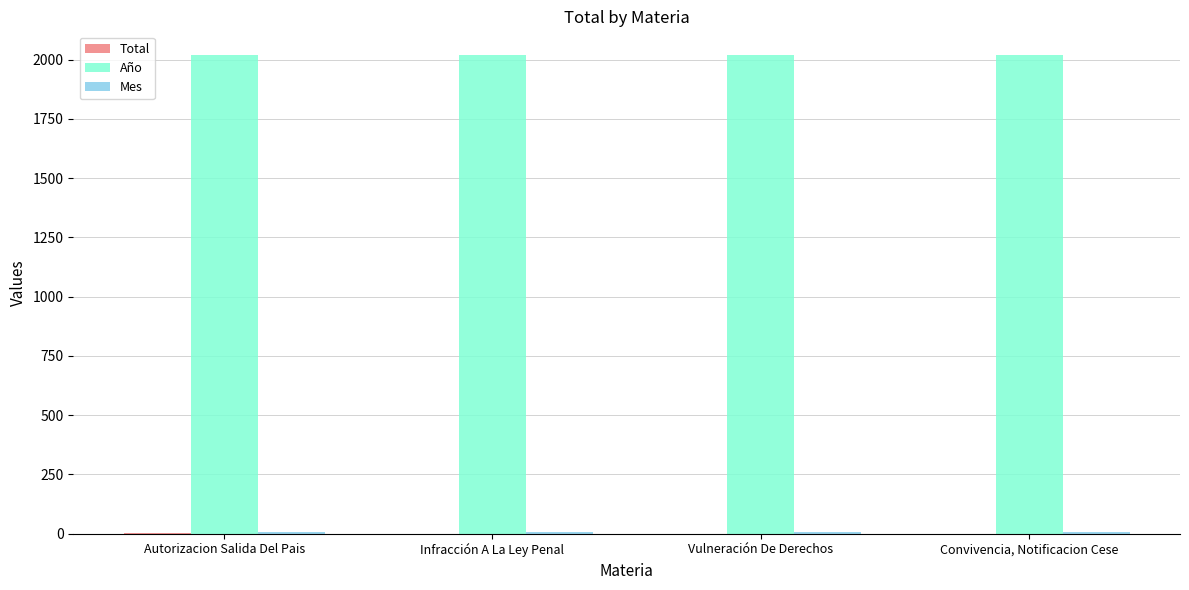

Count the number of categories in the chart.

4